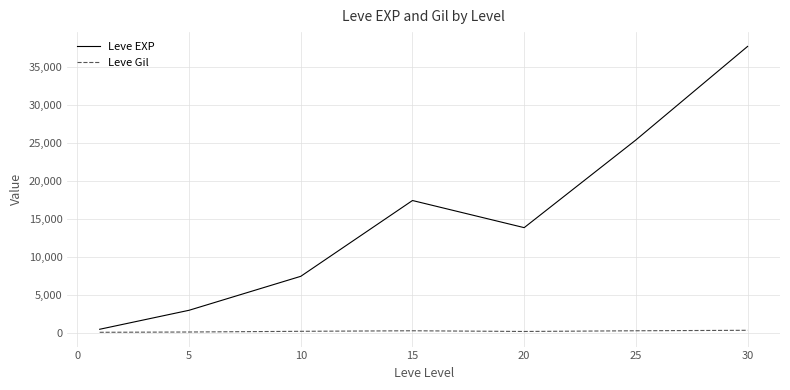

What is the greatest value displayed?

37715.0